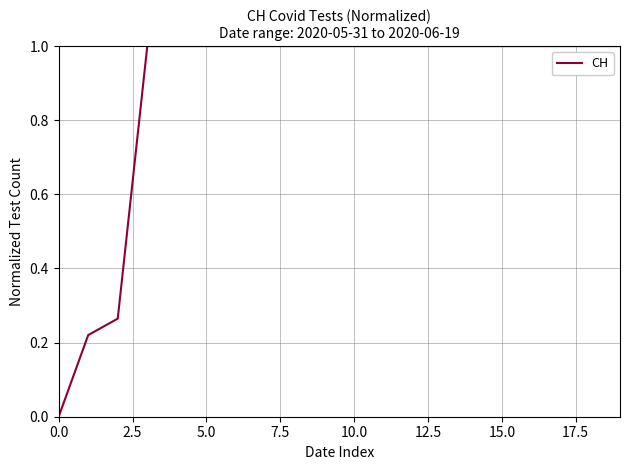

True or false: the data has more than 1 interior local peaks.

False